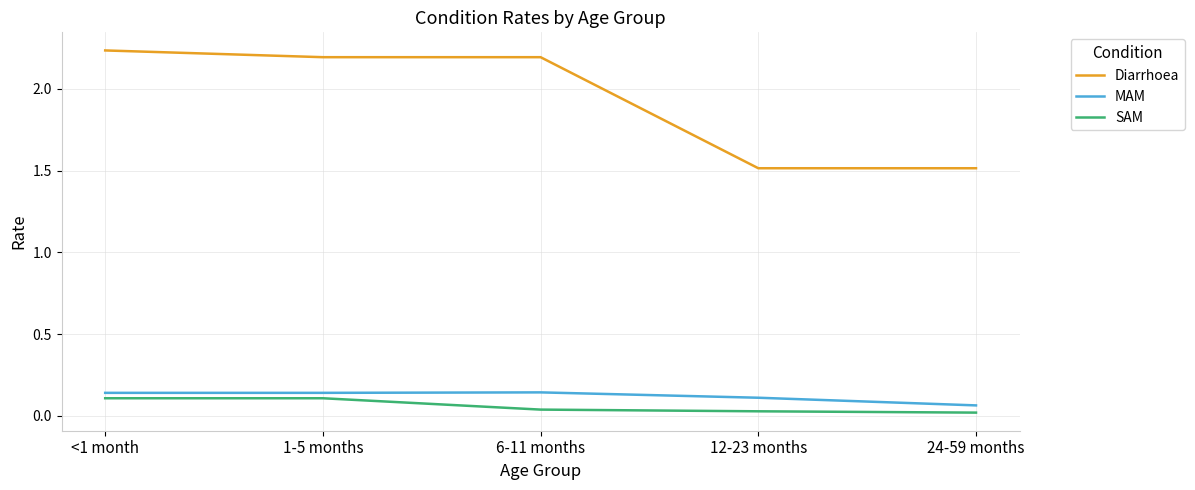

Is it true that Diarrhoea equals 2.2 at 6-11 months?

True